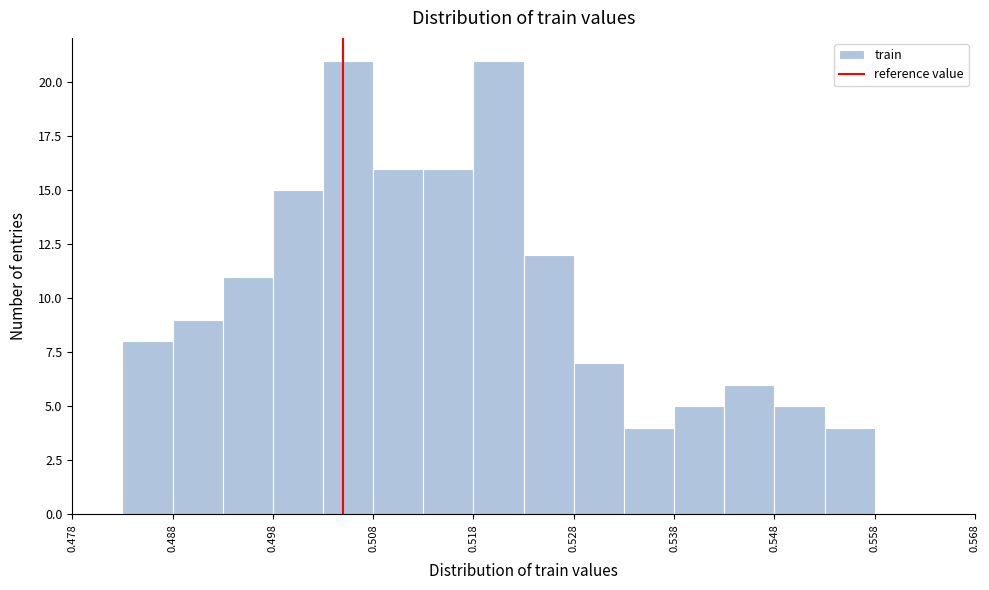

How tall is the bar that spans 0.543 to 0.548 on the x-axis? The values are not printed on the chart, so give them approximately, as read against the axis.

6